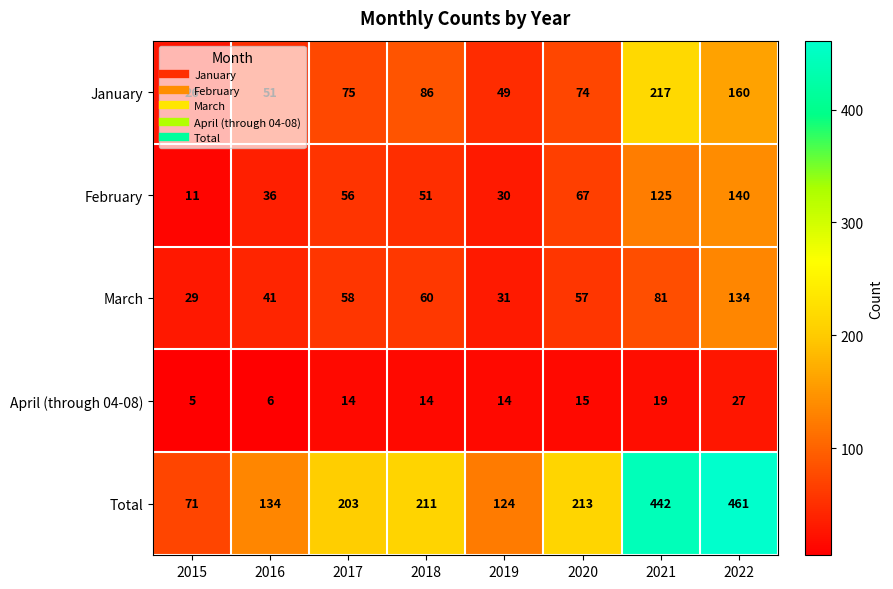

Which series has the largest range (max minus min)?

Total